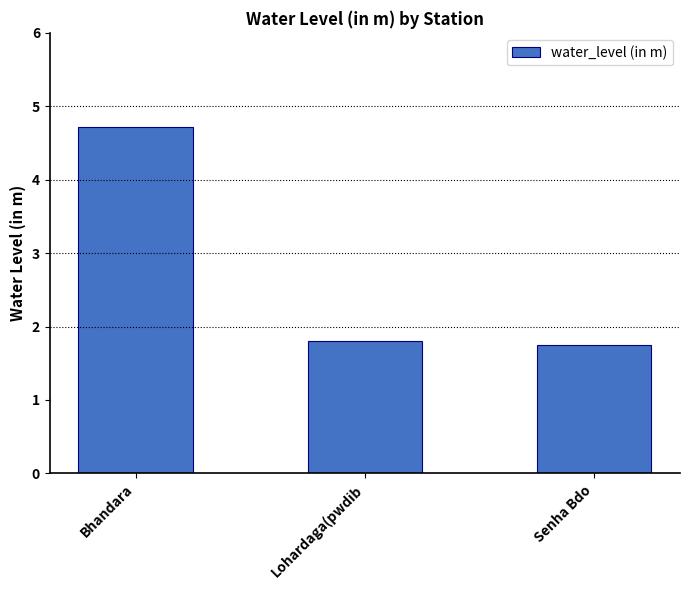

List the labels in order of value, largest first.

Bhandara, Lohardaga(pwdib, Senha Bdo